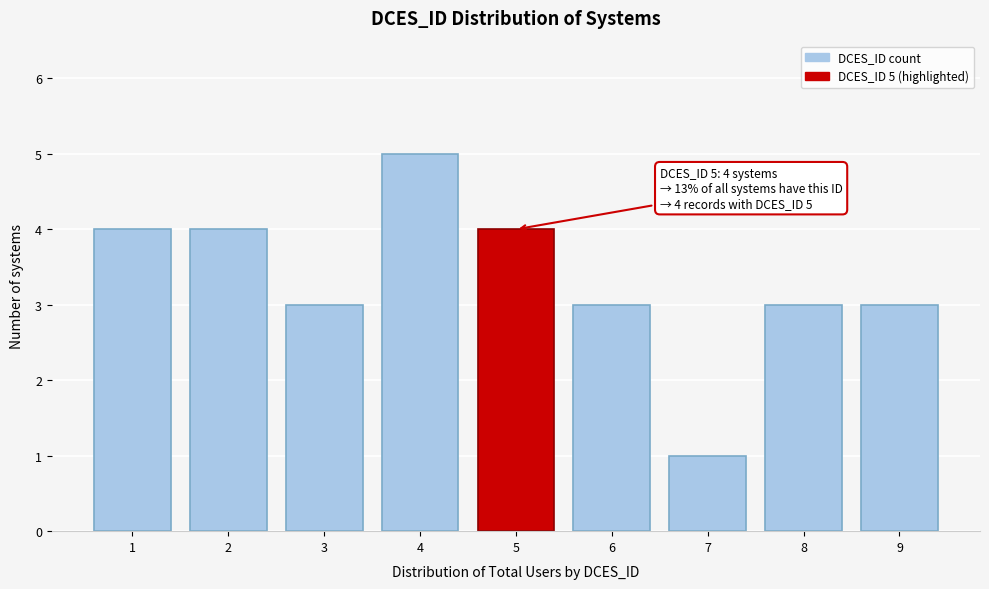

Reading right to left, transcribe all the data shown in this chart.

3	3	1	3	4	5	3	4	4